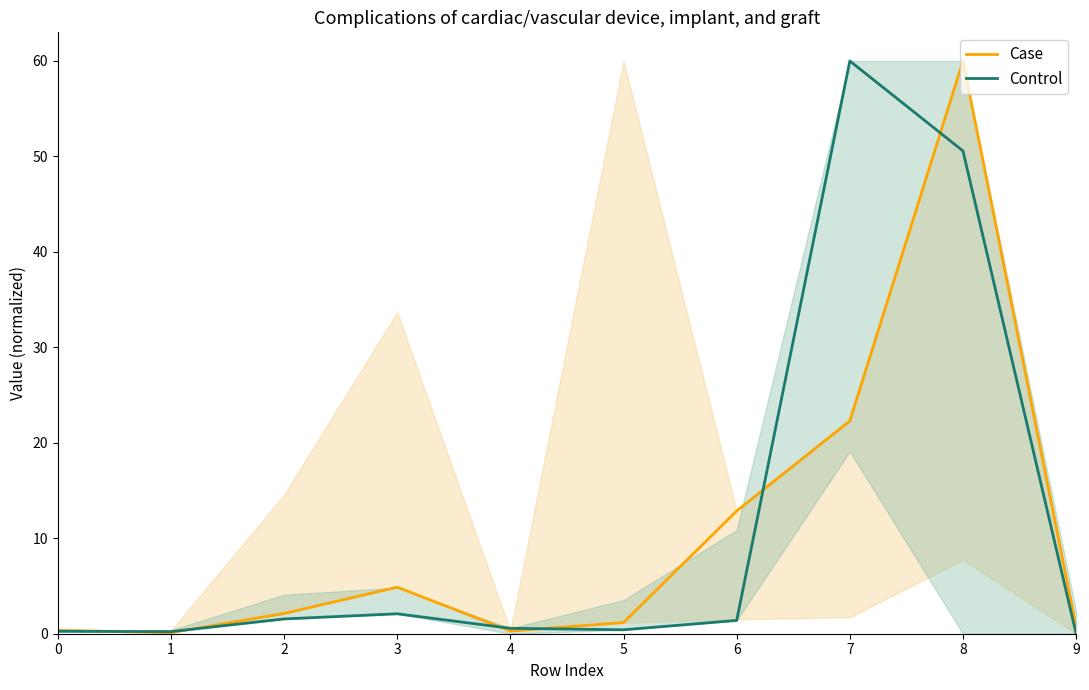

Rank the categories by Case value from highest to lowest.

8, 7, 6, 3, 2, 5, 9, 0, 4, 1